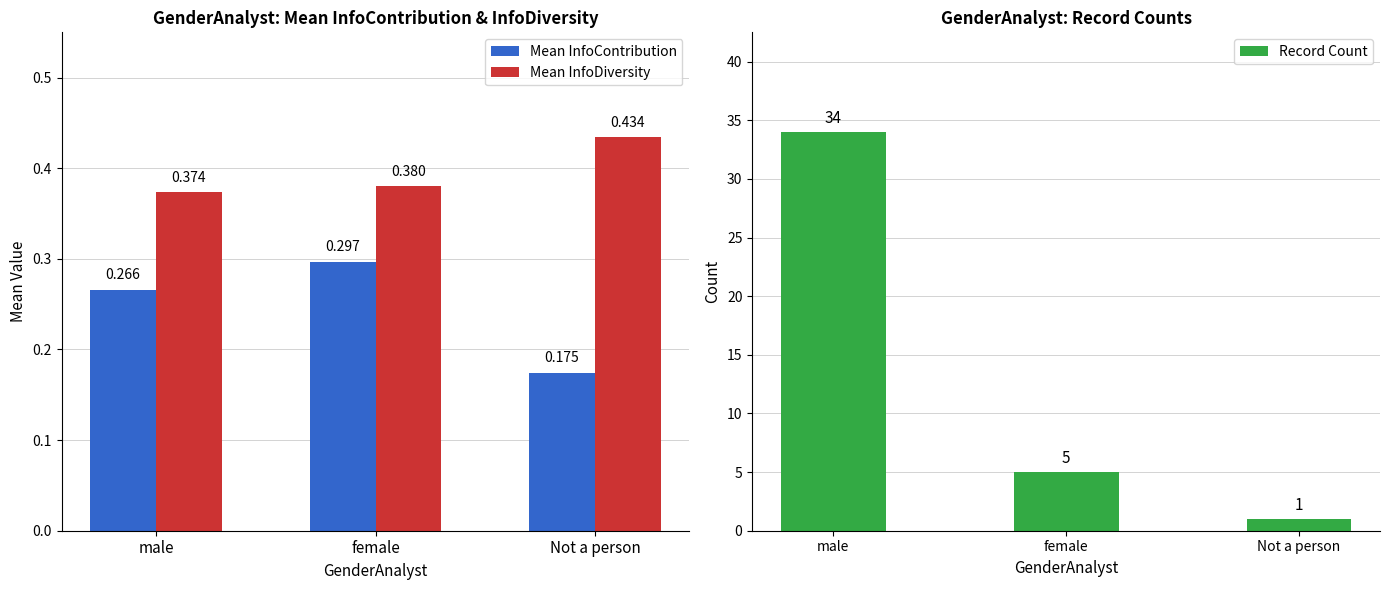

What is the sum of the Mean InfoDiversity values at female and Not a person?

0.8